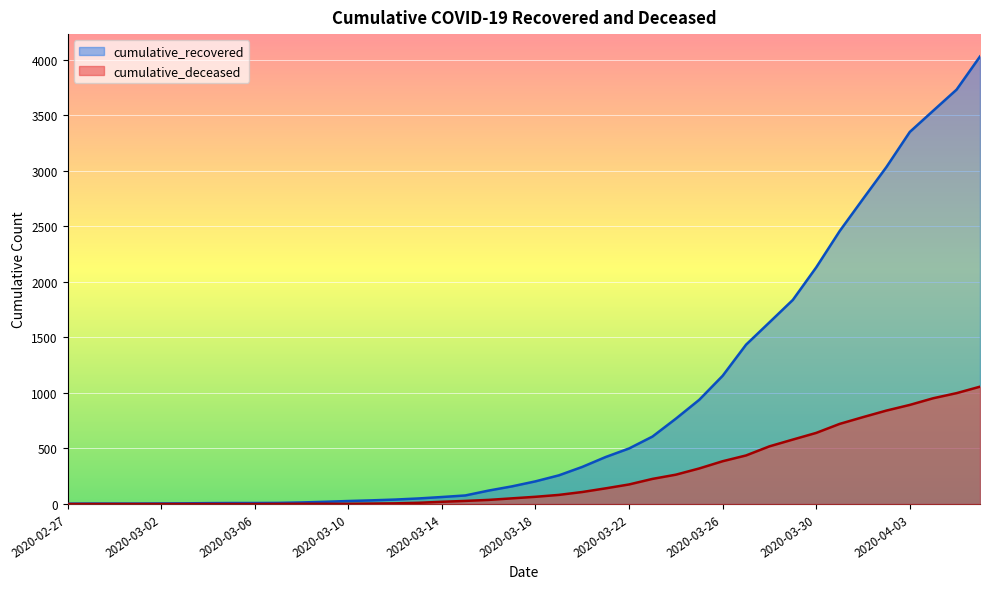

What is the sum of all cumulative_deceased values?

10349